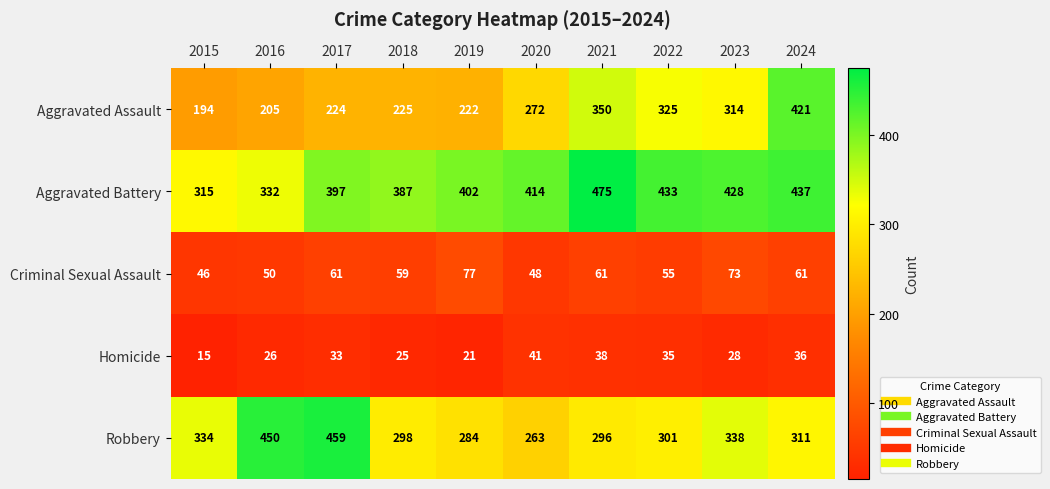

The Criminal Sexual Assault series shows 86 at 2017. True or false?

False